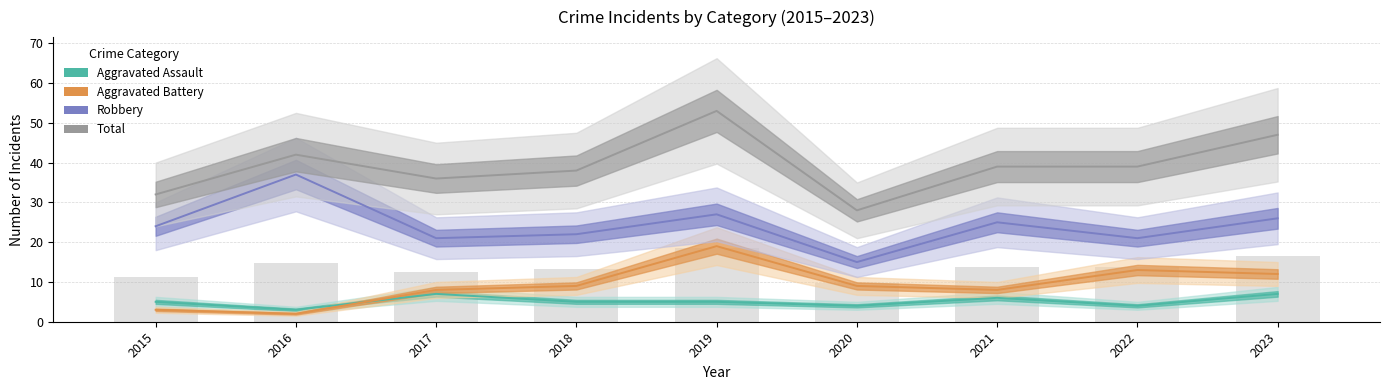

At how many categories does at least one series exceed 31?

8